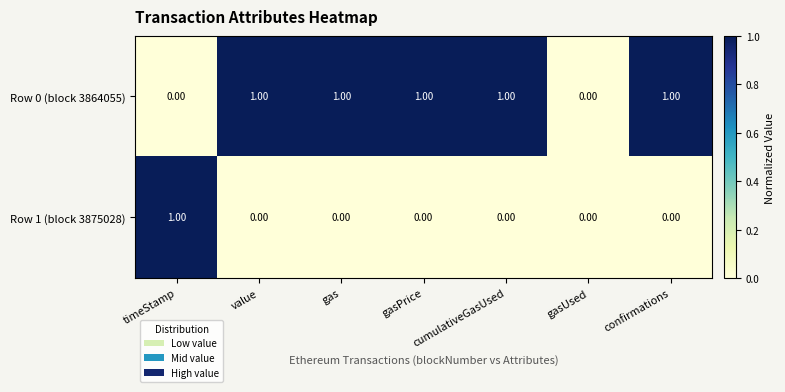

Rank the series at timeStamp from highest to lowest value.

Row 1 (block 3875028), Row 0 (block 3864055)